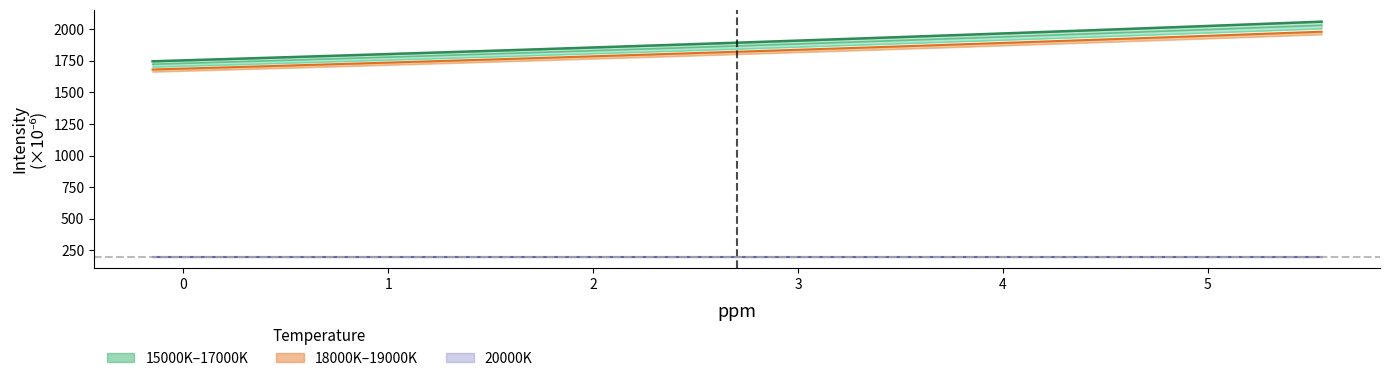

Is it true that the value at 21 is 1084.7?

False